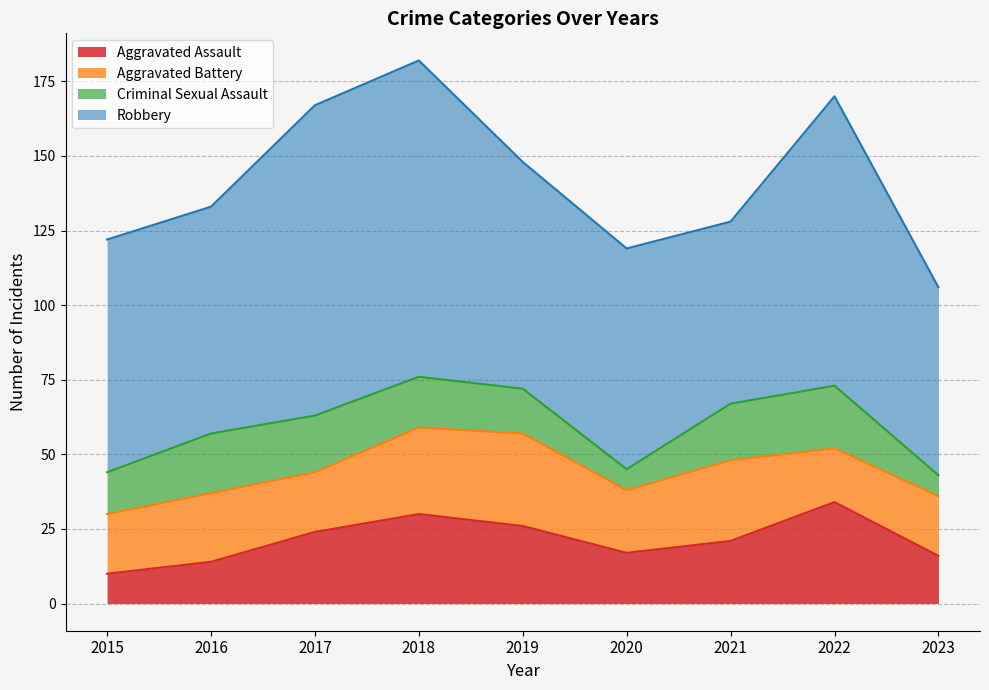

What is the total value across all series at 2021?

128